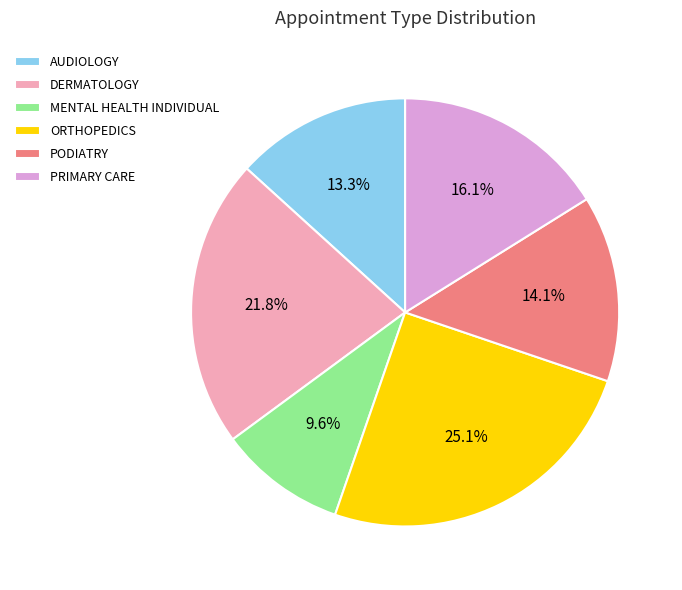

Which category has the biggest portion of the pie?

ORTHOPEDICS